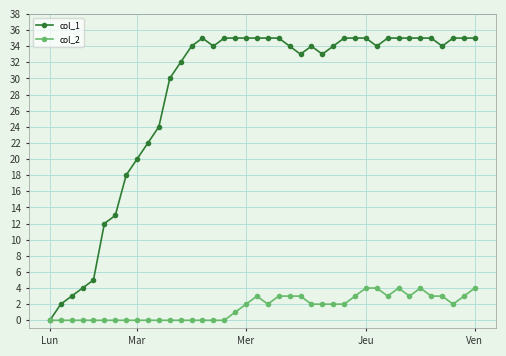

How many col_2 values are between 0 and 3?

35